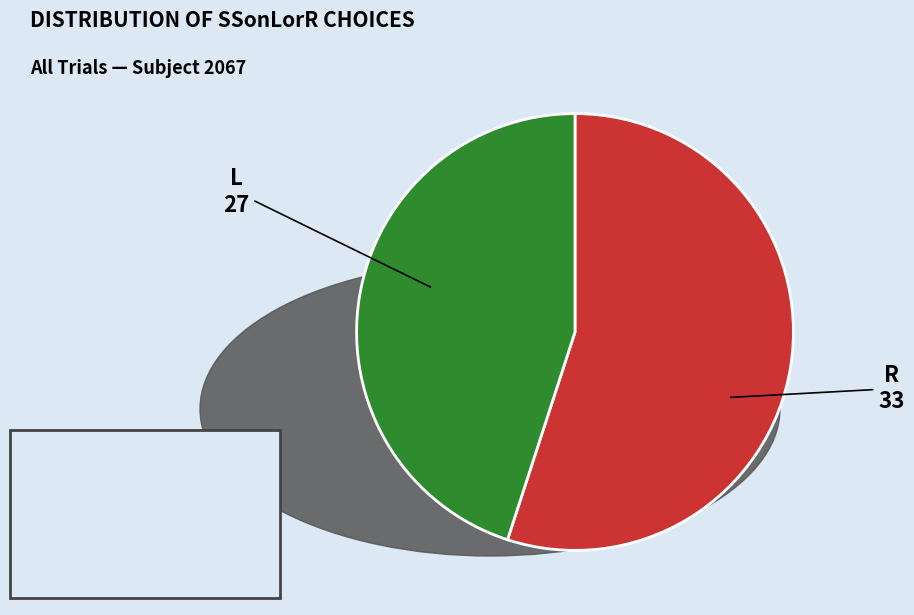

Approximately how many times larger is the value at R compared to L?

1.2